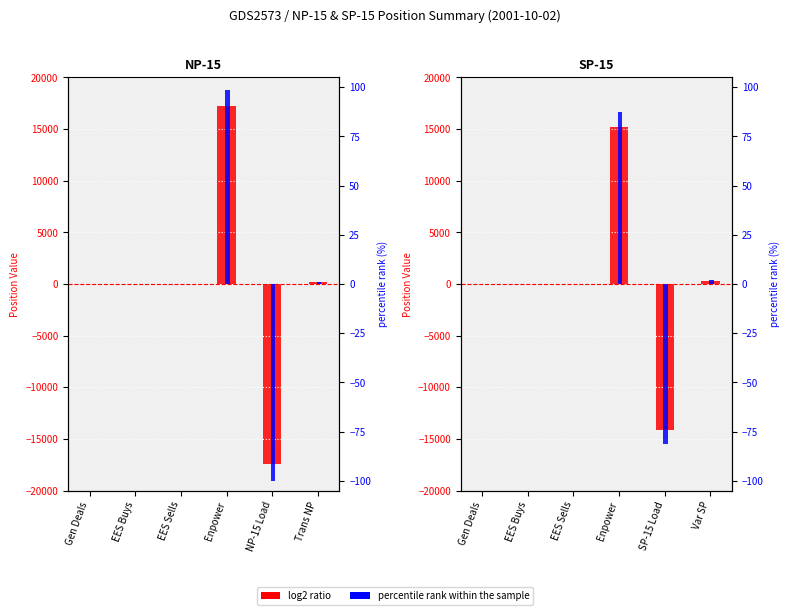

What is the difference between the second highest and minimum values in the percentile rank within the sample series?

83.3